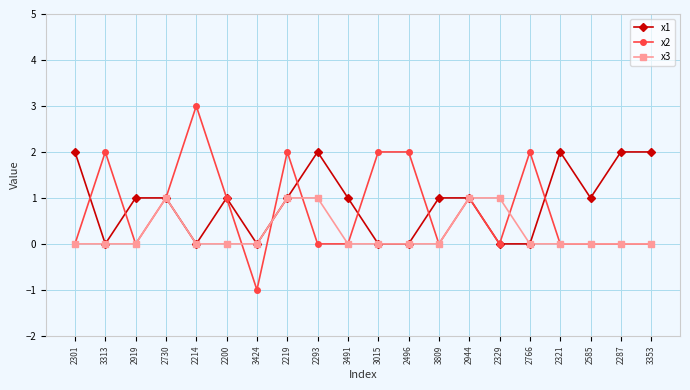

What is the difference between the second highest and minimum values in the x3 series?

1